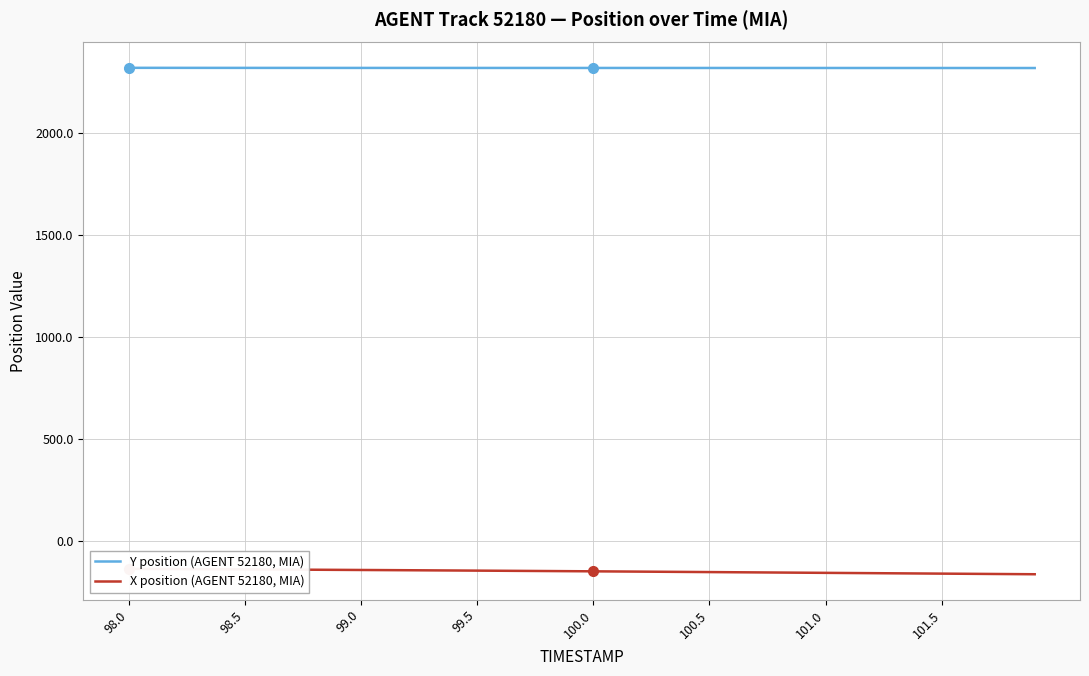

True or false: Y position (AGENT 52180, MIA) has more than 2 interior local peaks.

False